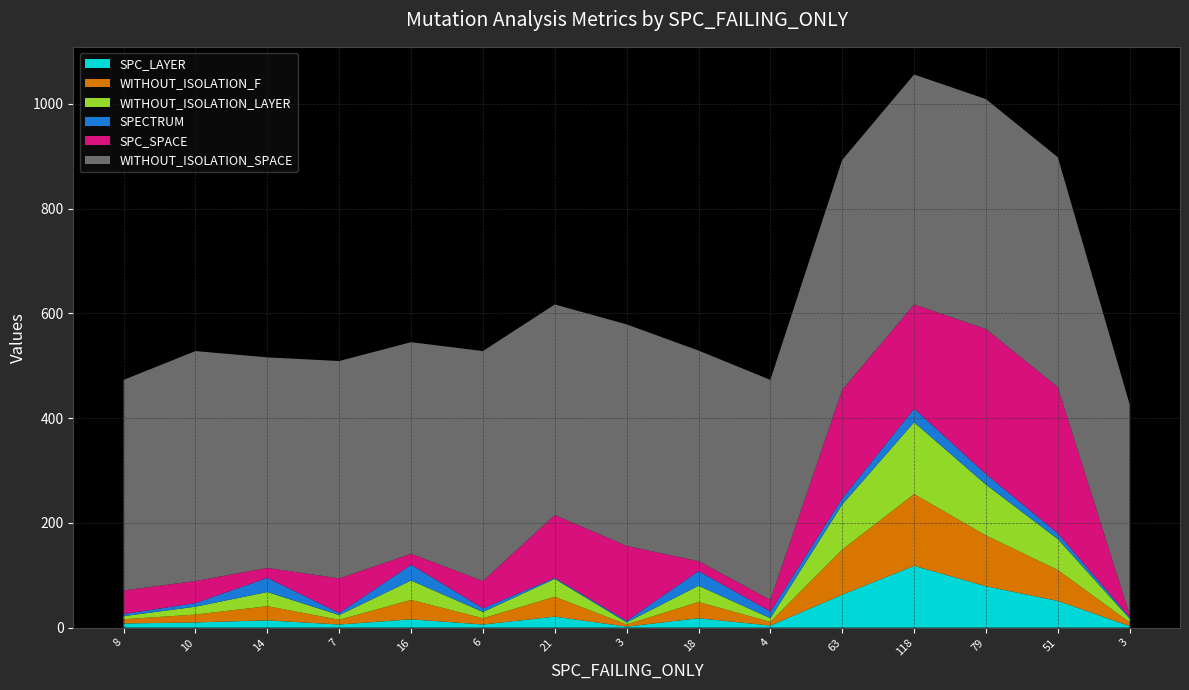

Reading left to right, transcribe all the data shown in this chart.

SPC_LAYER: 8	10	14	6	16	6	21	2	18	4	63	118	79	51	3
SPC_SPACE: 45	42	19	66	21	52	120	143	19	22	207	199	277	279	4
WITHOUT_ISOLATION_F: 8	15	27	9	37	12	38	4	31	7	86	137	97	59	7
WITHOUT_ISOLATION_LAYER: 6	15	27	9	37	12	34	4	31	7	86	137	97	59	7
WITHOUT_ISOLATION_SPACE: 402	439	402	415	404	439	402	423	402	420	439	439	439	439	402
SPECTRUM: 4	7	27	4	30	7	2	3	28	13	12	26	20	11	3